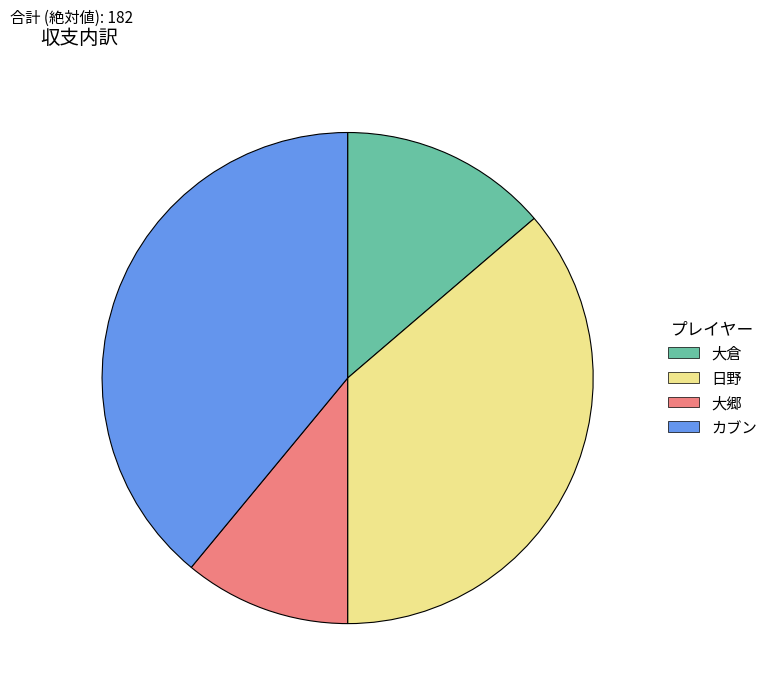

Is 日野 the majority of the pie?

No